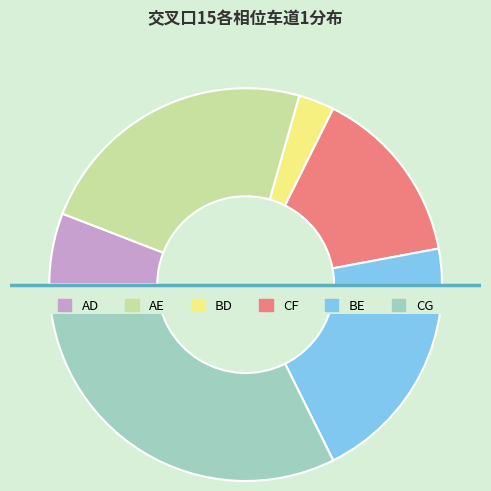

Is it true that CF is 22% of the pie?

False